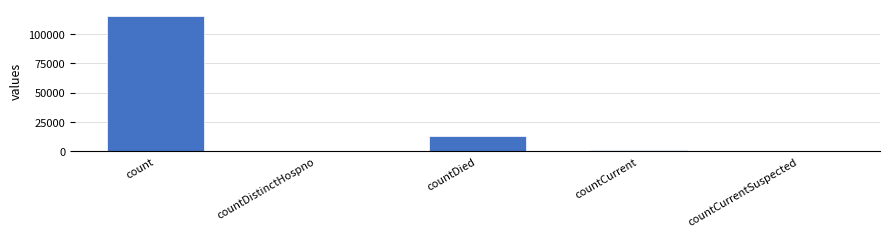

The value at countCurrentSuspected is 0. True or false?

True